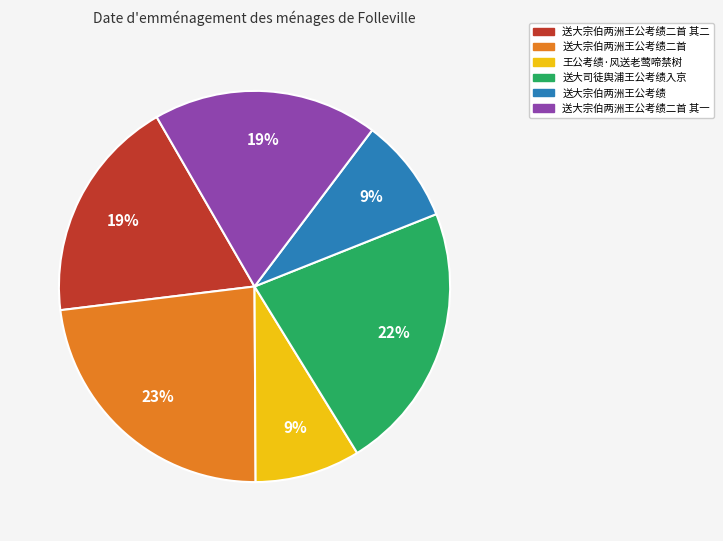

To the nearest percent, what is the average slice percentage?

17%